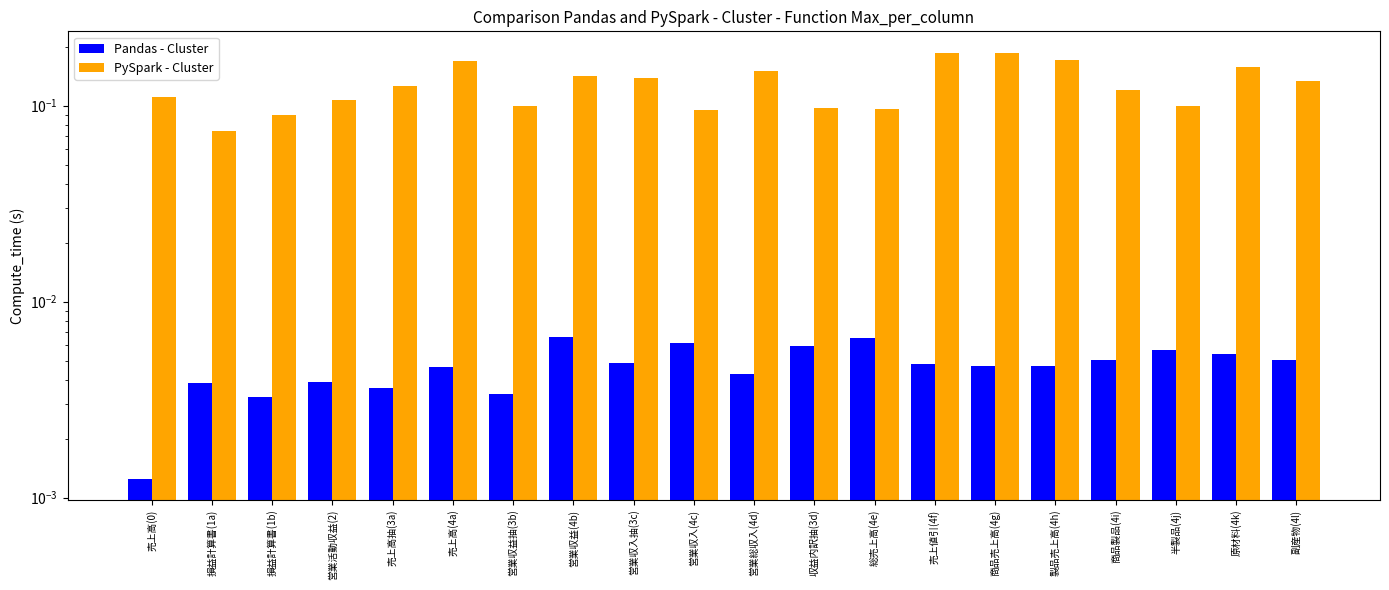

What is the value of the PySpark - Cluster bar at the 4th from the left?

0.1